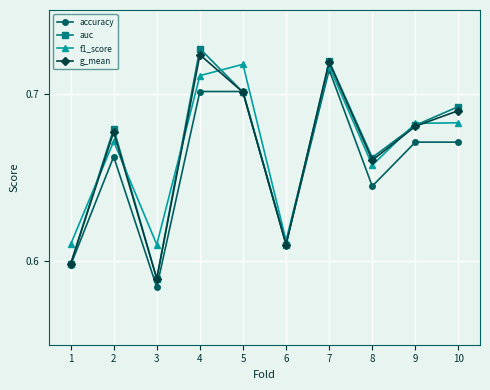

Which series changed the most between 5 and 6?

f1_score